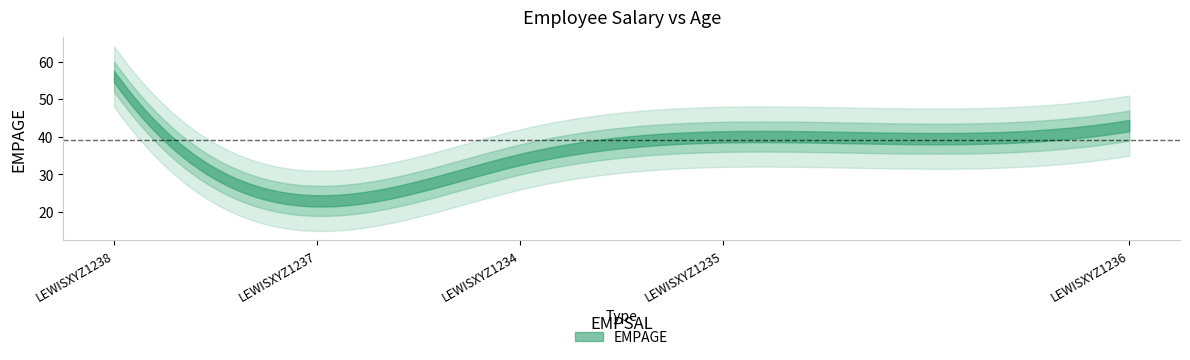

What is the difference between the values at LEWISXYZ1235 and LEWISXYZ1238?

16